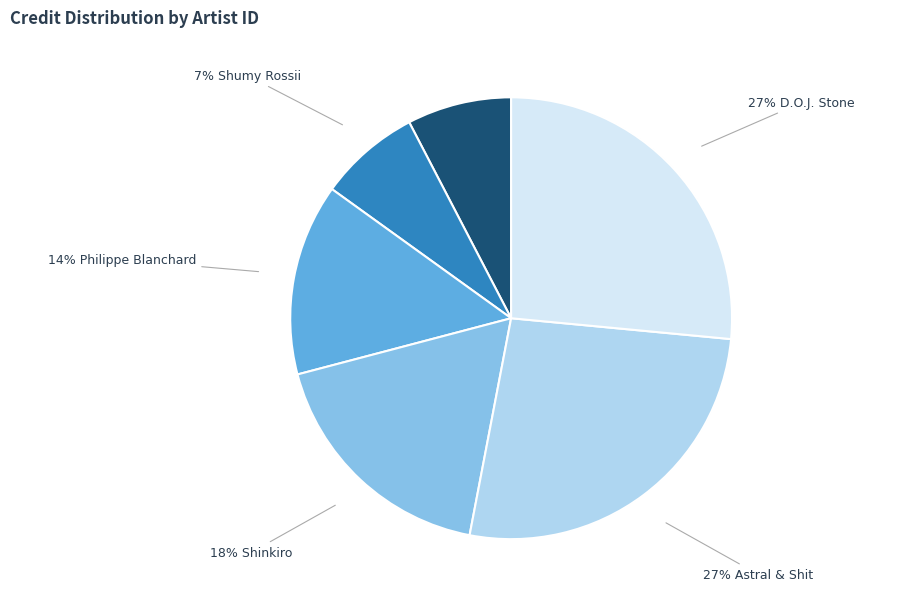

Is there a majority slice in this chart?

No